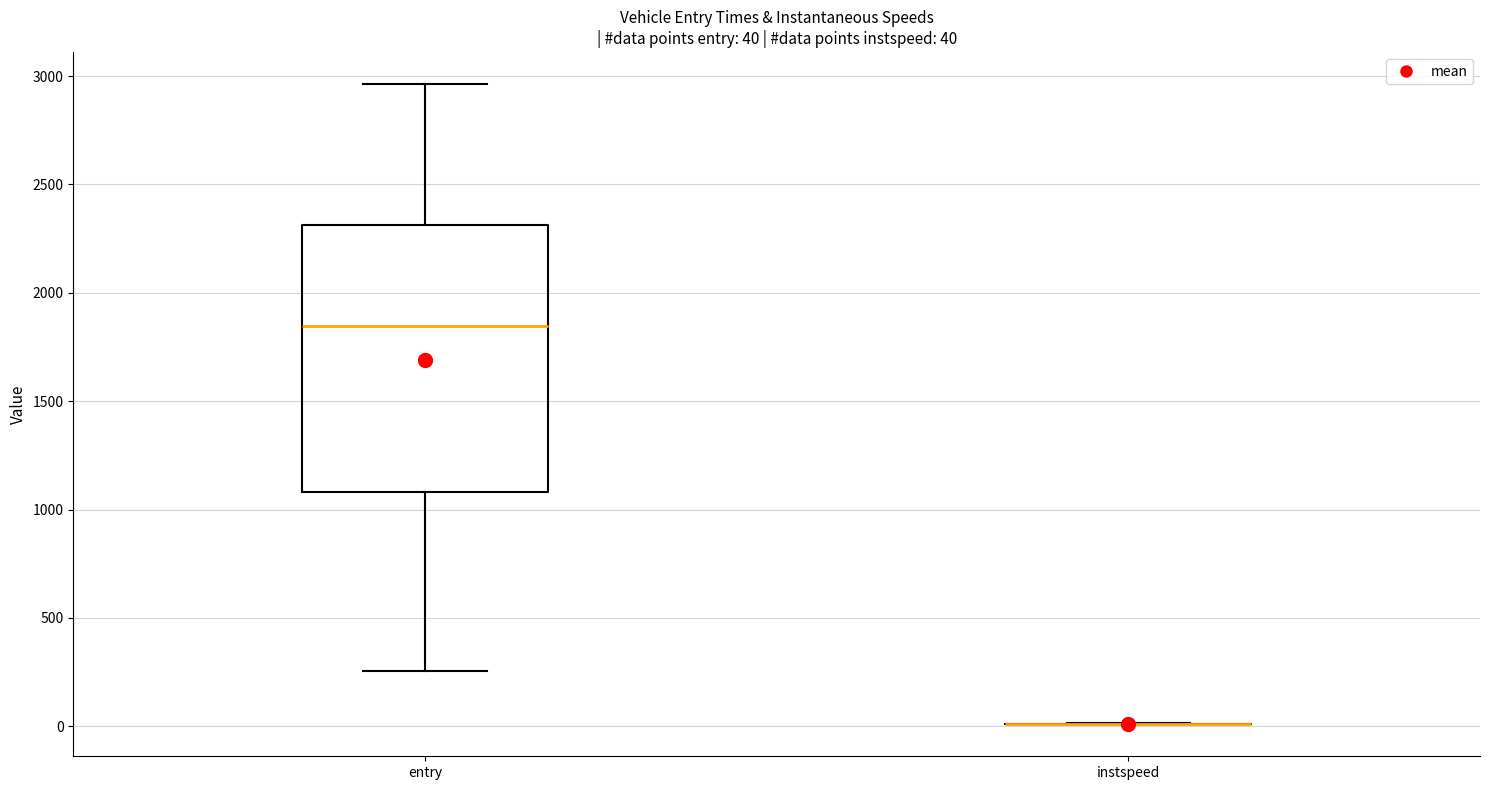

Which box is the tallest, from its lower edge to its upper edge?

entry